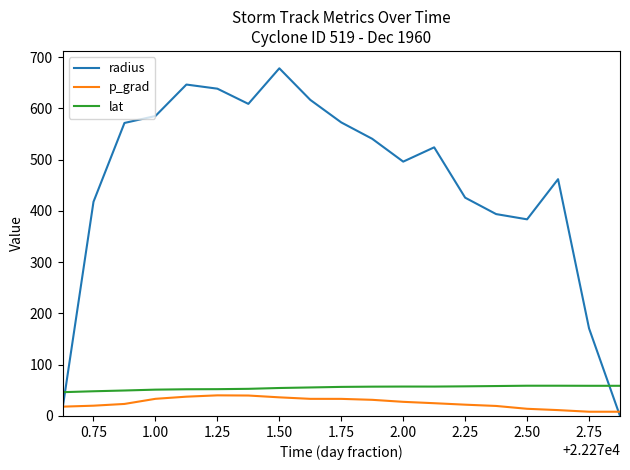

Which series has the largest total across all categories?

radius